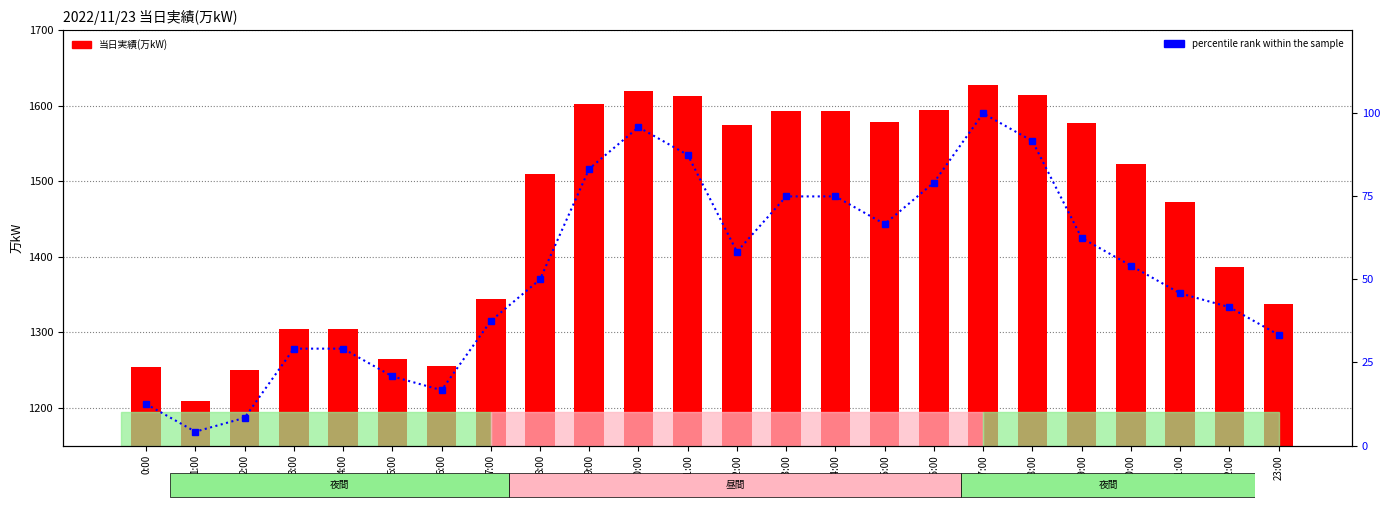

What is the maximum value for percentile rank within the sample?

100.0